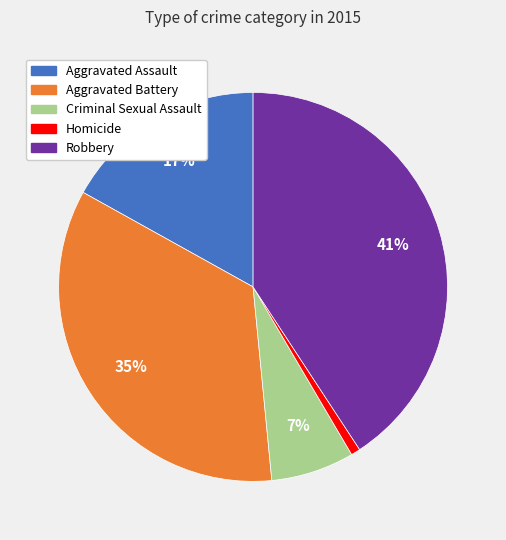

What percentage is the Aggravated Assault slice, to the nearest percent?

17%